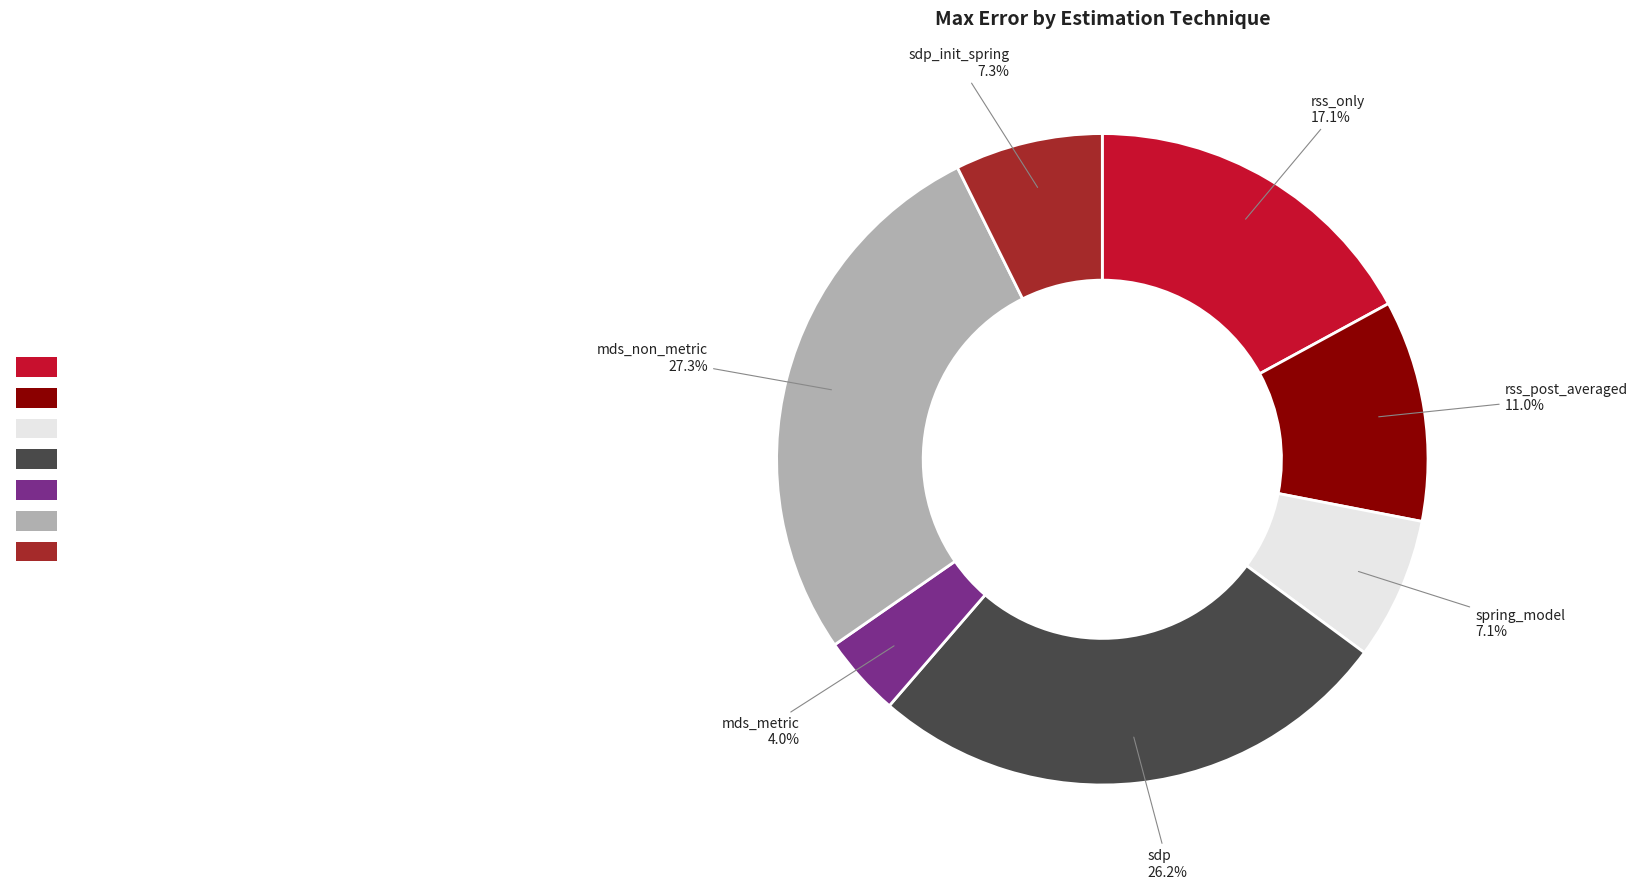

Is there any slice that represents more than half of the pie?

No